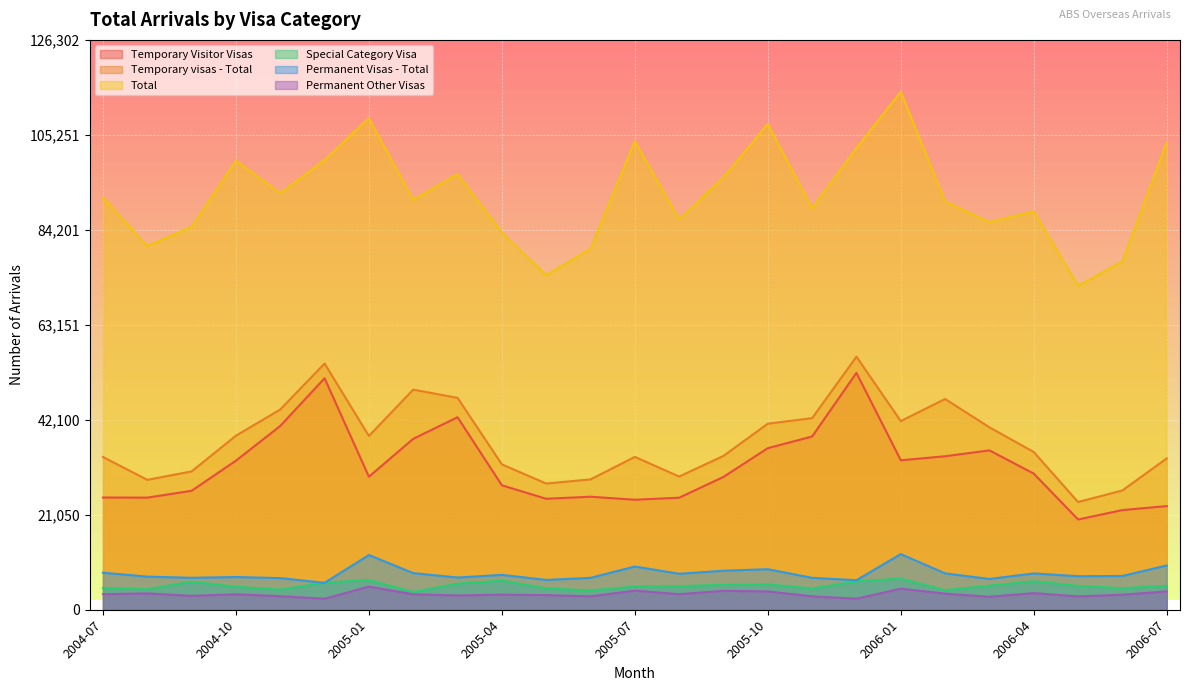

Where does the Temporary visas - Total series first go above 34960?

2004-10